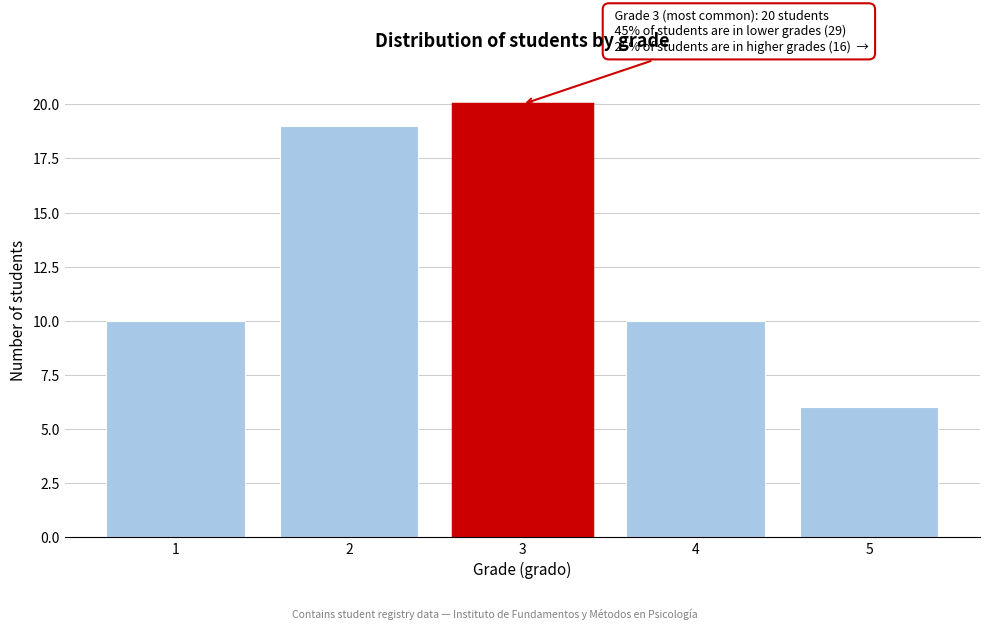

Reading right to left, list all the values displayed in this chart.

5=6	4=10	3=20	2=19	1=10